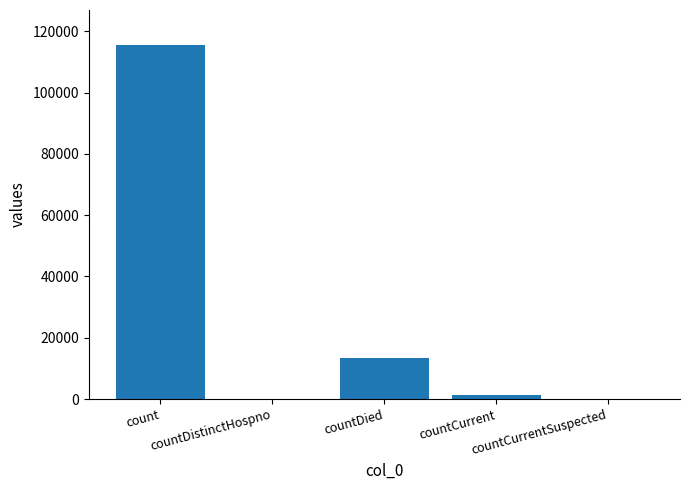

What is the greatest value displayed?

115379